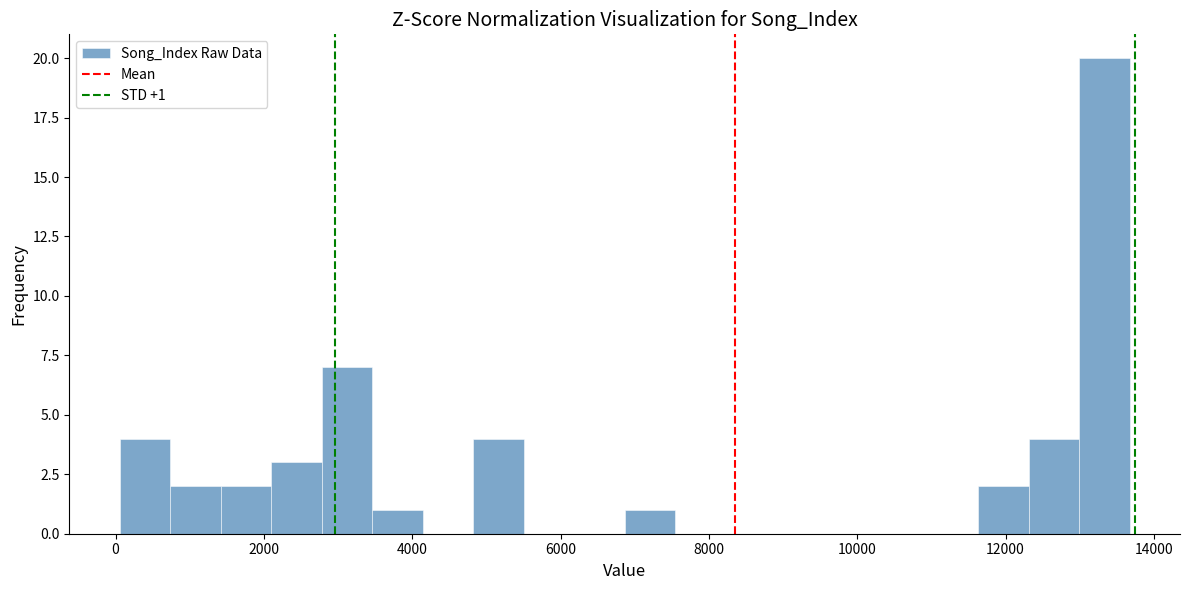

Read against the x-axis, roughly where is the centre of the tallest bar?

13400